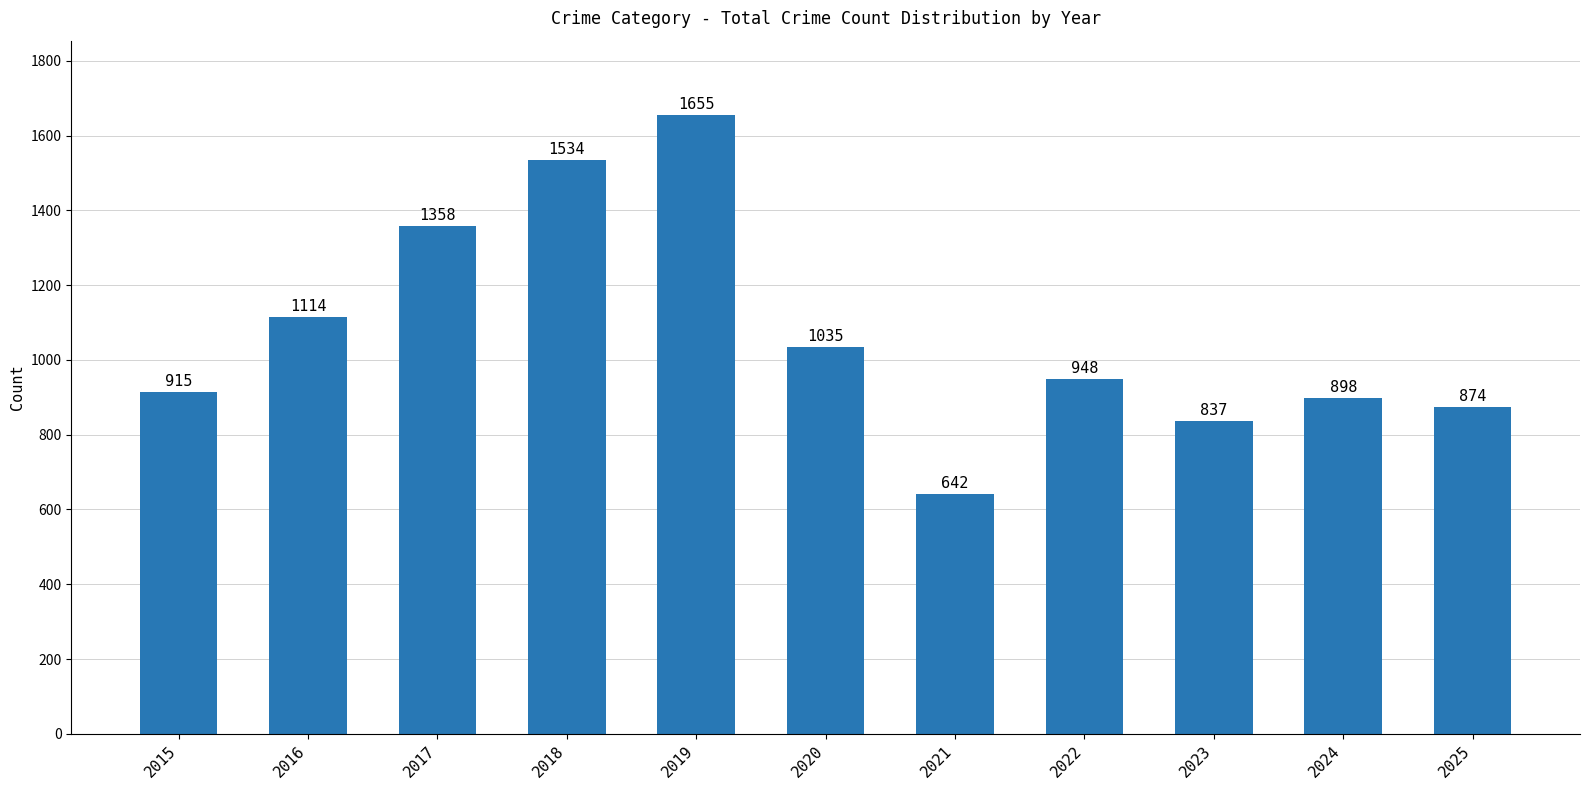

Reading left to right, transcribe all the data shown in this chart.

2015=915	2016=1114	2017=1358	2018=1534	2019=1655	2020=1035	2021=642	2022=948	2023=837	2024=898	2025=874